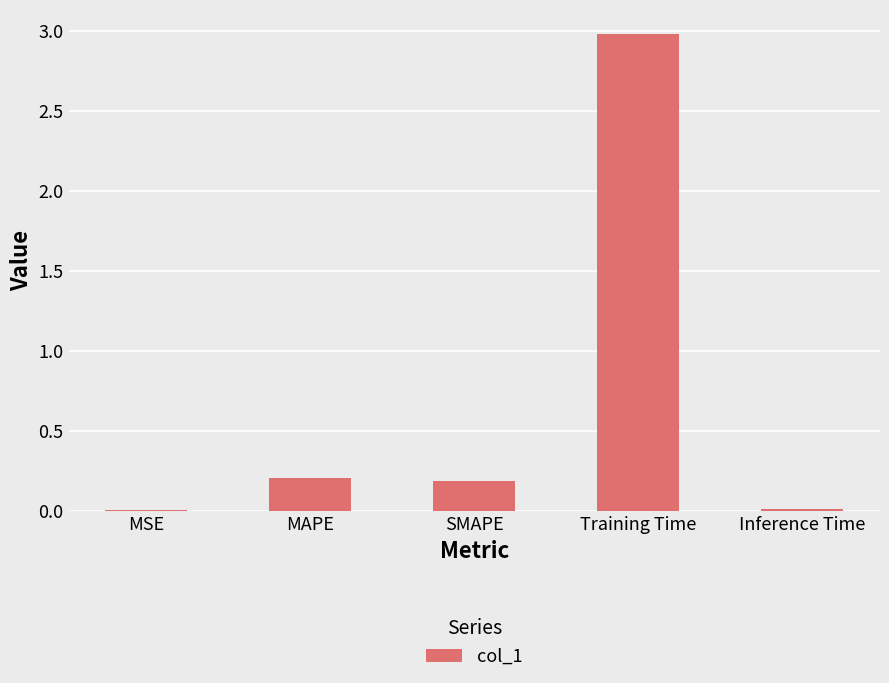

Is it true that the value at MAPE is 0.1?

False